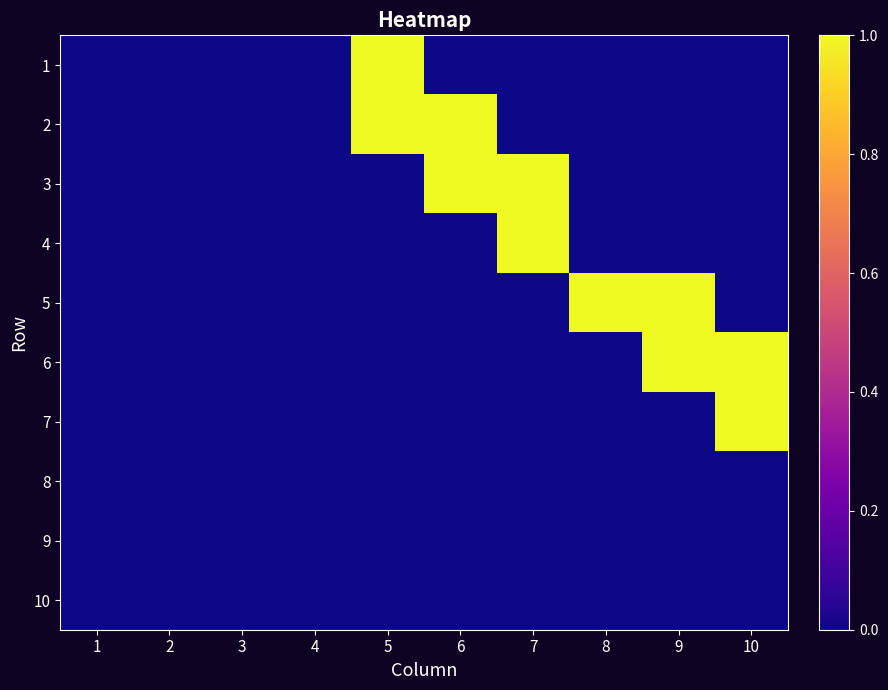

Which series changed the most between 1 and 2?

1